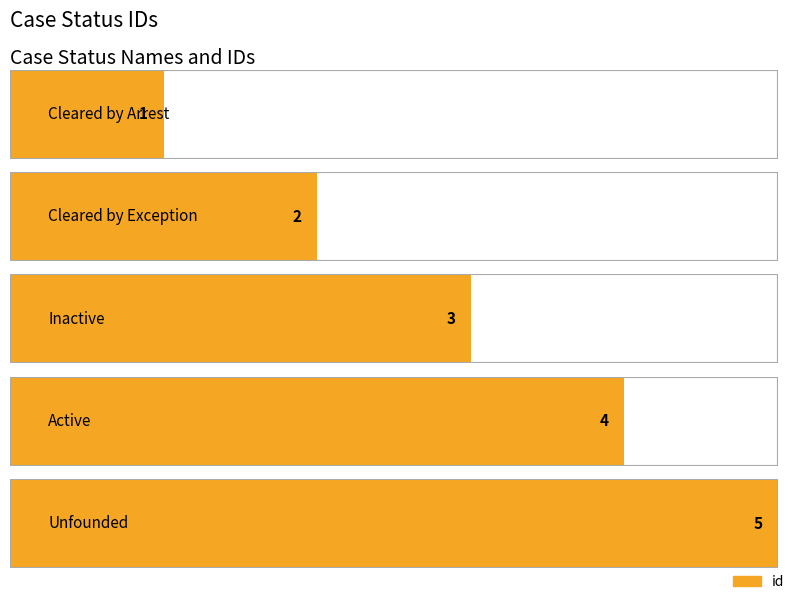

What is the average value?

3